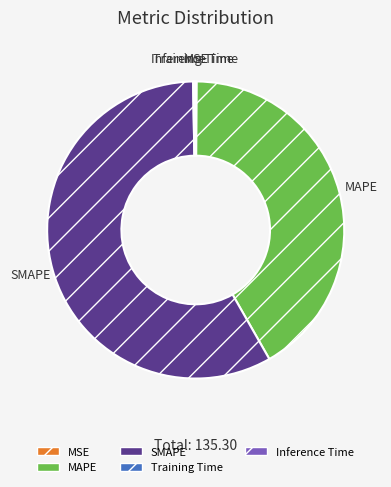

Is it true that MAPE is 53% of the pie?

False